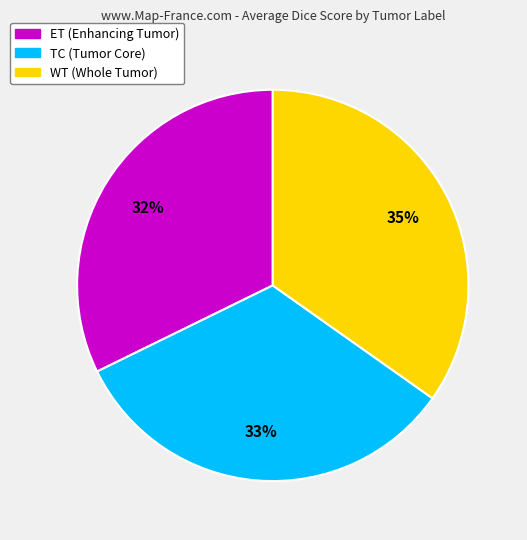

Does TC (Tumor Core) account for over 50% of the chart?

No